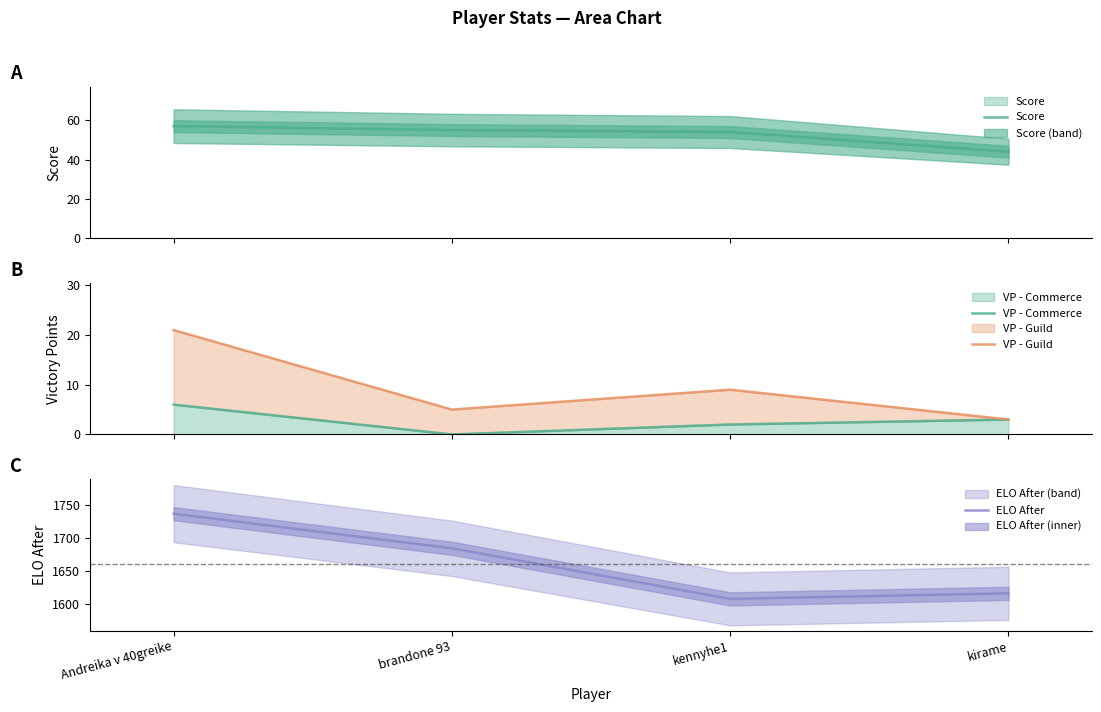

At brandone 93, list the series in order from largest to smallest.

ELO After, Score, VP - Guild, VP - Commerce